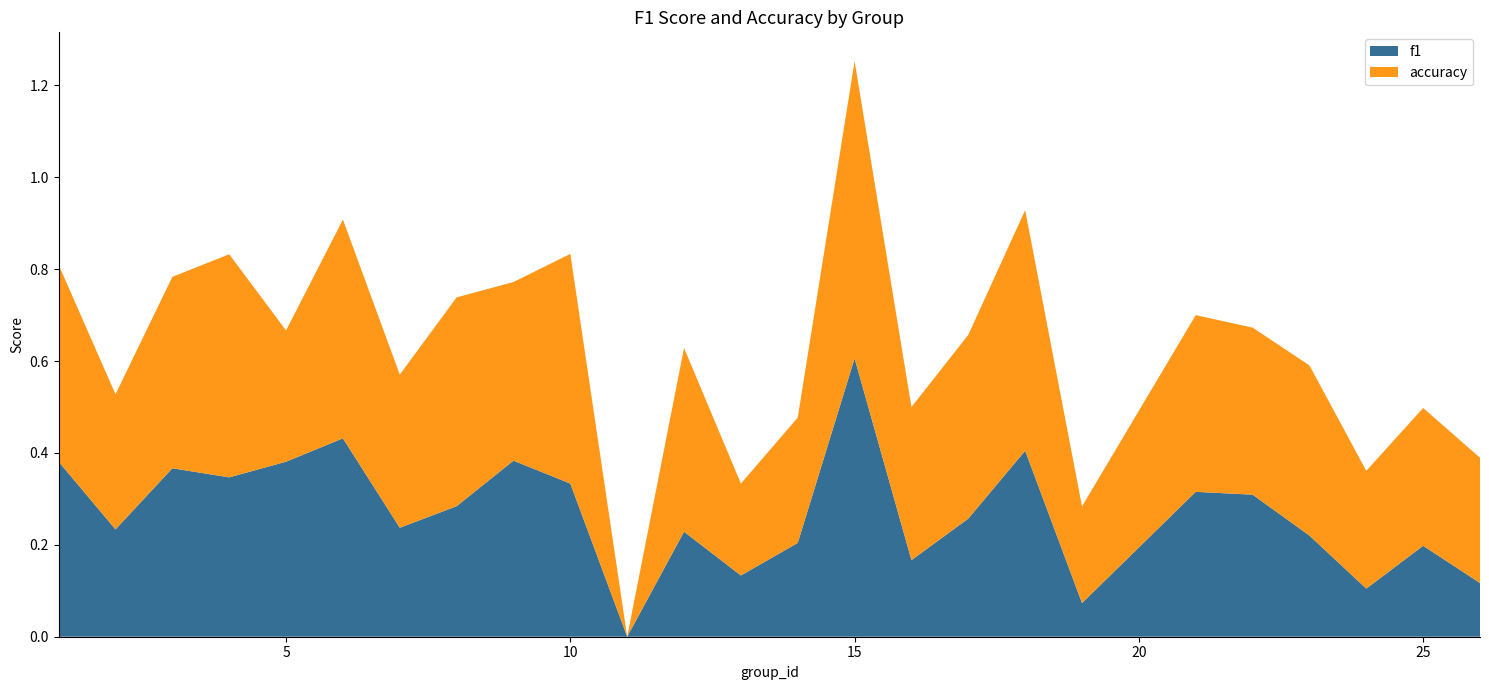

Reading left to right, extract all data points from this chart.

f1: 1=0.4	2=0.2	3=0.4	4=0.3	5=0.4	6=0.4	7=0.2	8=0.3	9=0.4	10=0.3	11=0.0	12=0.2	13=0.1	14=0.2	15=0.6	16=0.2	17=0.3	18=0.4	19=0.1	21=0.3	22=0.3	23=0.2	24=0.1	25=0.2	26=0.1
accuracy: 1=0.4	2=0.3	3=0.4	4=0.5	5=0.3	6=0.5	7=0.3	8=0.5	9=0.4	10=0.5	11=0.0	12=0.4	13=0.2	14=0.3	15=0.6	16=0.3	17=0.4	18=0.5	19=0.2	21=0.4	22=0.4	23=0.4	24=0.3	25=0.3	26=0.3